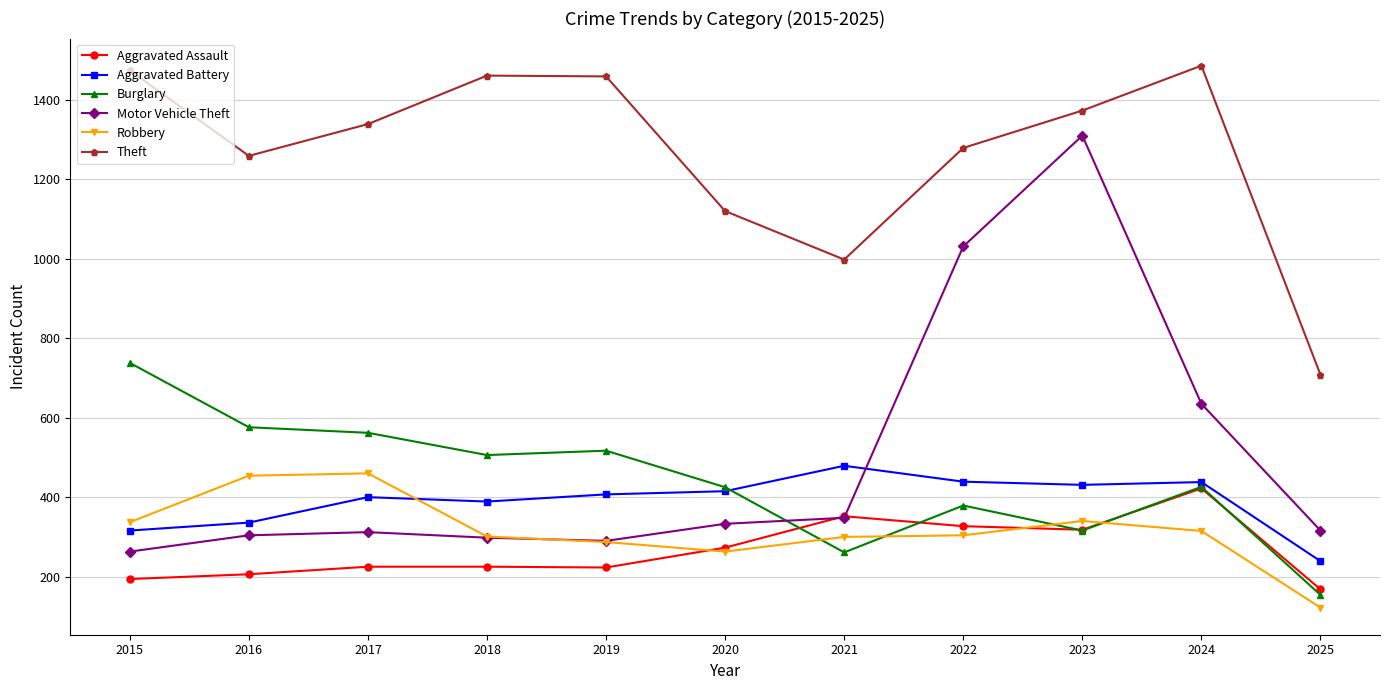

What is the value of the Aggravated Assault point at the 1st from the left?

194